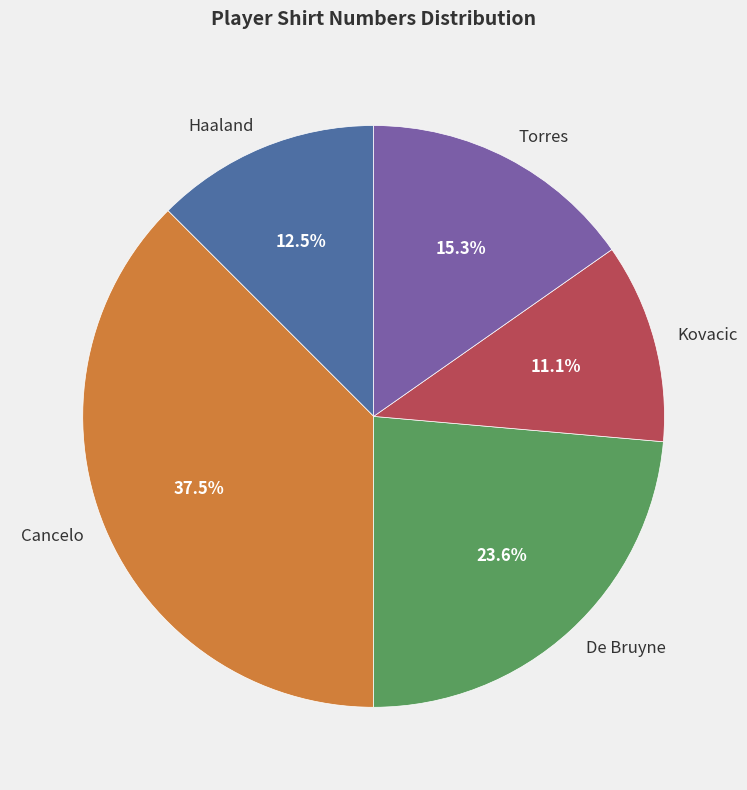

Which slice is the largest?

Cancelo